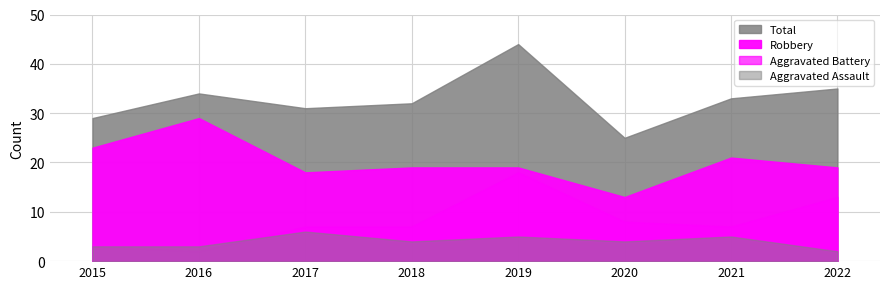

In Aggravated Battery, how many points are lower than both neighbors (excluding endpoints)?

2